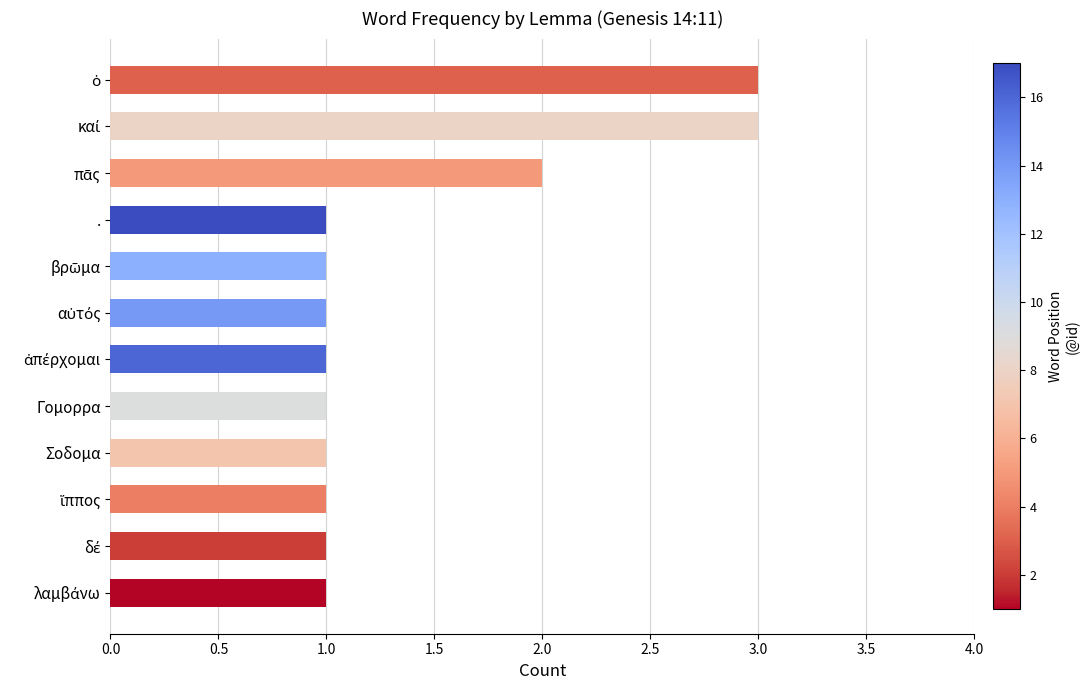

Is it true that the value at Γομορρα is 0?

False